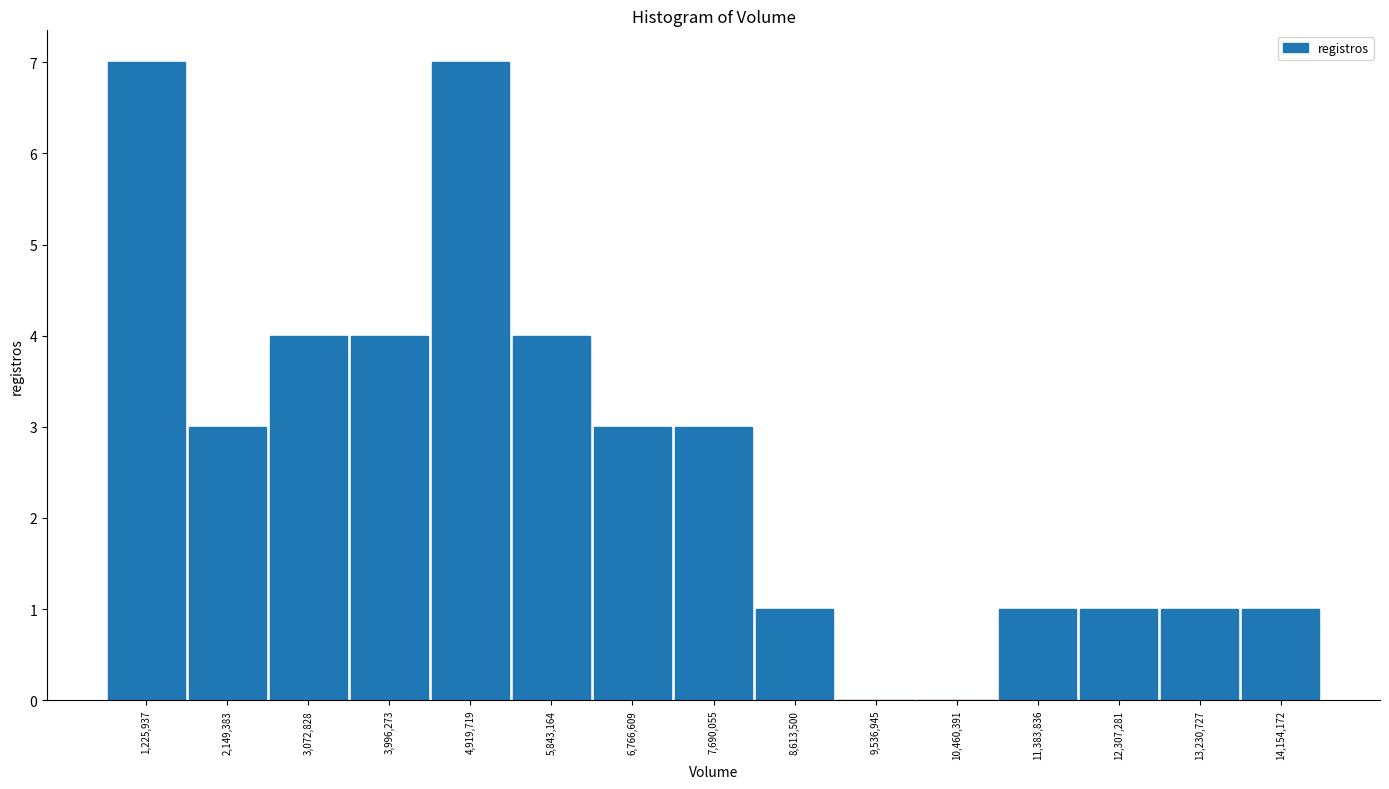

Reading left to right, list every bar in this chart as the range it spans on the x-axis followed by its height. Neither the bar edges nor the heights are printed on the chart, so give them approximately, as read against the axes.

800000 to 1700000: 7
1700000 to 2600000: 3
2600000 to 3500000: 4
3500000 to 4500000: 4
4500000 to 5400000: 7
5400000 to 6300000: 4
6300000 to 7200000: 3
7200000 to 8200000: 3
8200000 to 9100000: 1
9100000 to 10000000: 0
10000000 to 10900000: 0
10900000 to 11800000: 1
11800000 to 12800000: 1
12800000 to 13700000: 1
13700000 to 14600000: 1